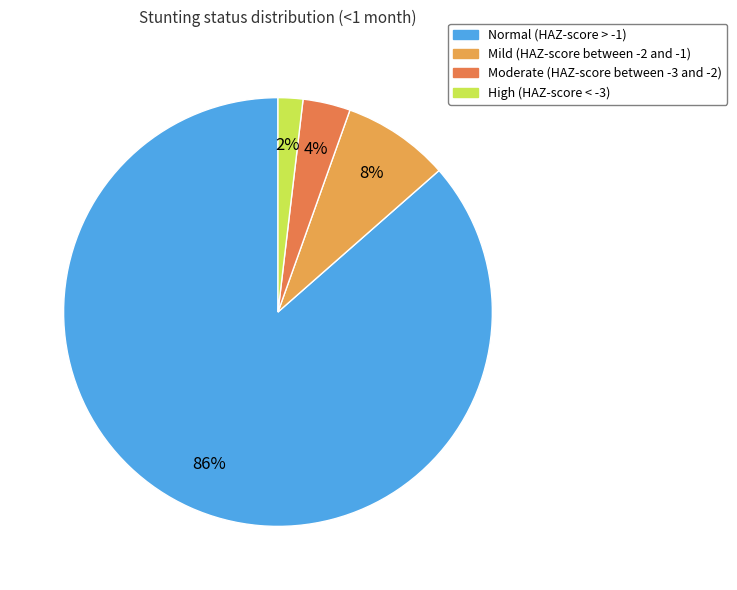

Rank the categories by value from highest to lowest.

Normal (HAZ-score > -1), Mild (HAZ-score between -2 and -1), Moderate (HAZ-score between -3 and -2), High (HAZ-score < -3)